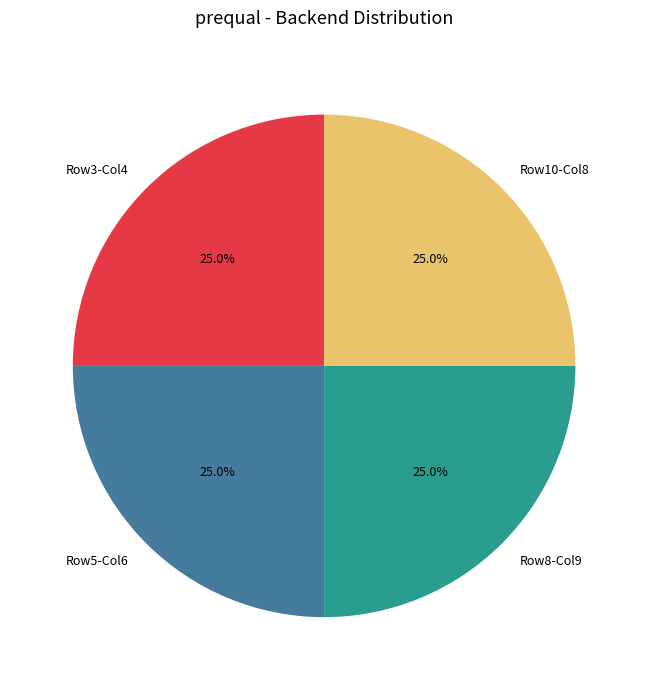

What is the ratio of the value at Row10-Col8 to the value at Row8-Col9?

1.0